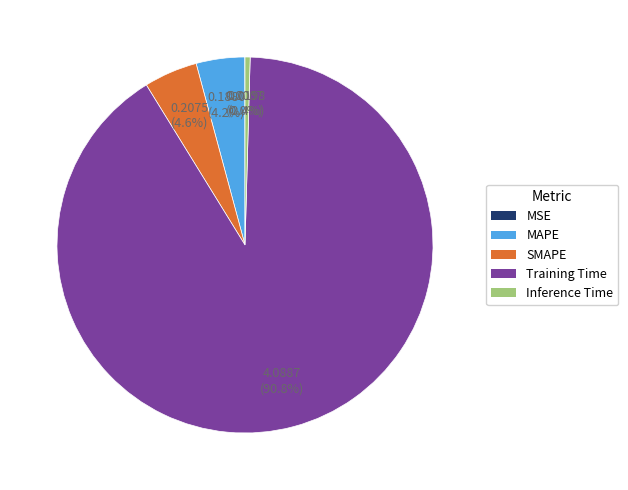

Which category has the biggest portion of the pie?

Training Time